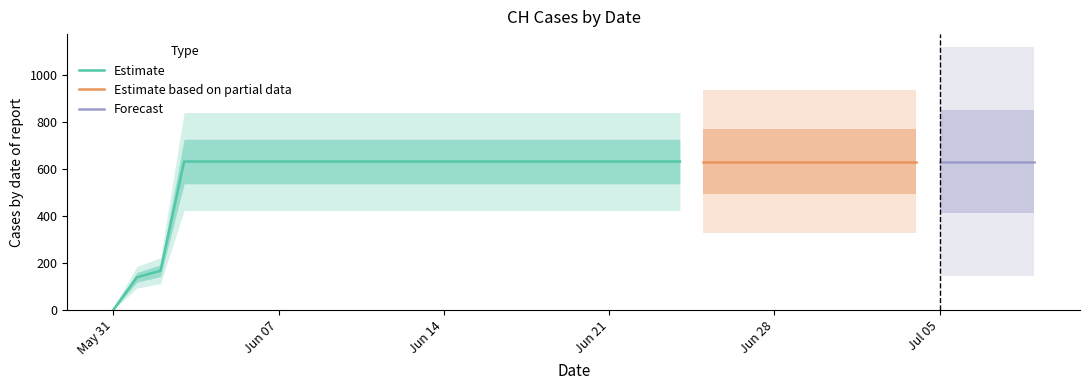

What is the difference between the maximum and minimum values?

631